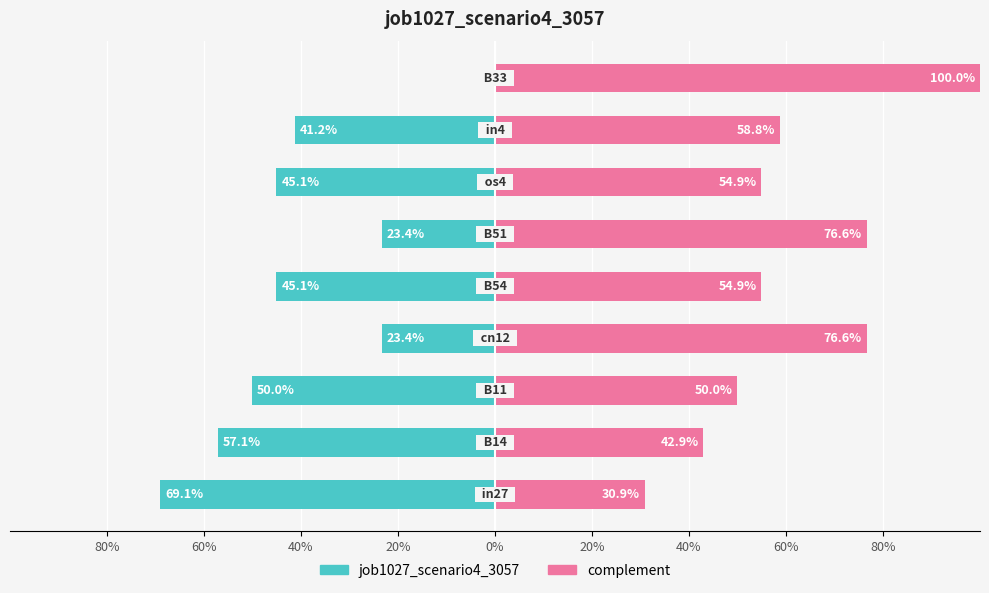

Is it true that complement equals 1.7 at 80%?

False